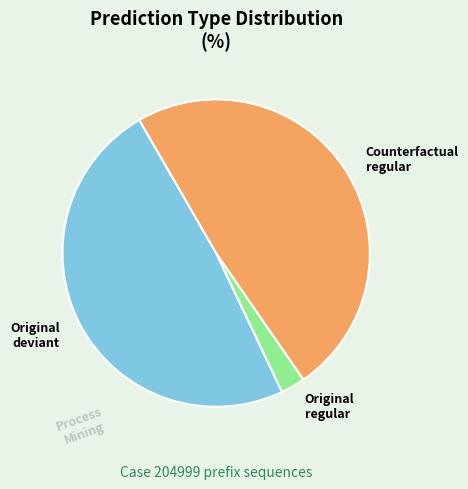

Is there a majority slice in this chart?

No